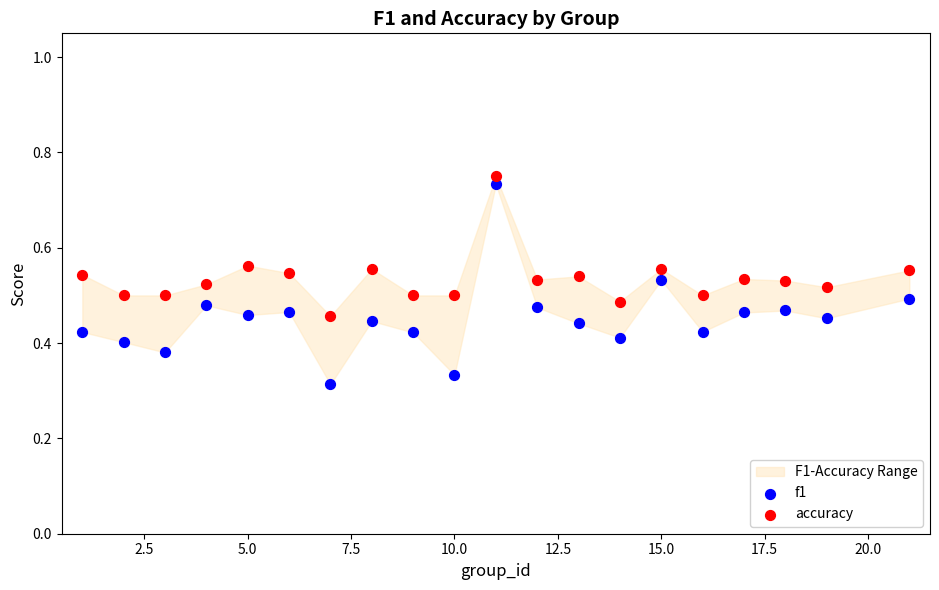

Which series reaches the maximum Y coordinate?

accuracy